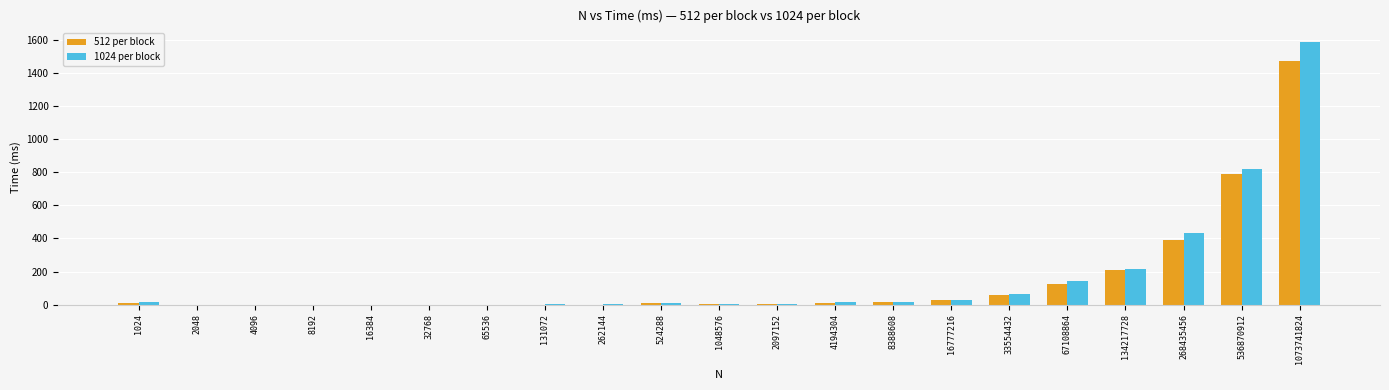

Is it true that 1024 per block equals 224.3 at 536870912?

False